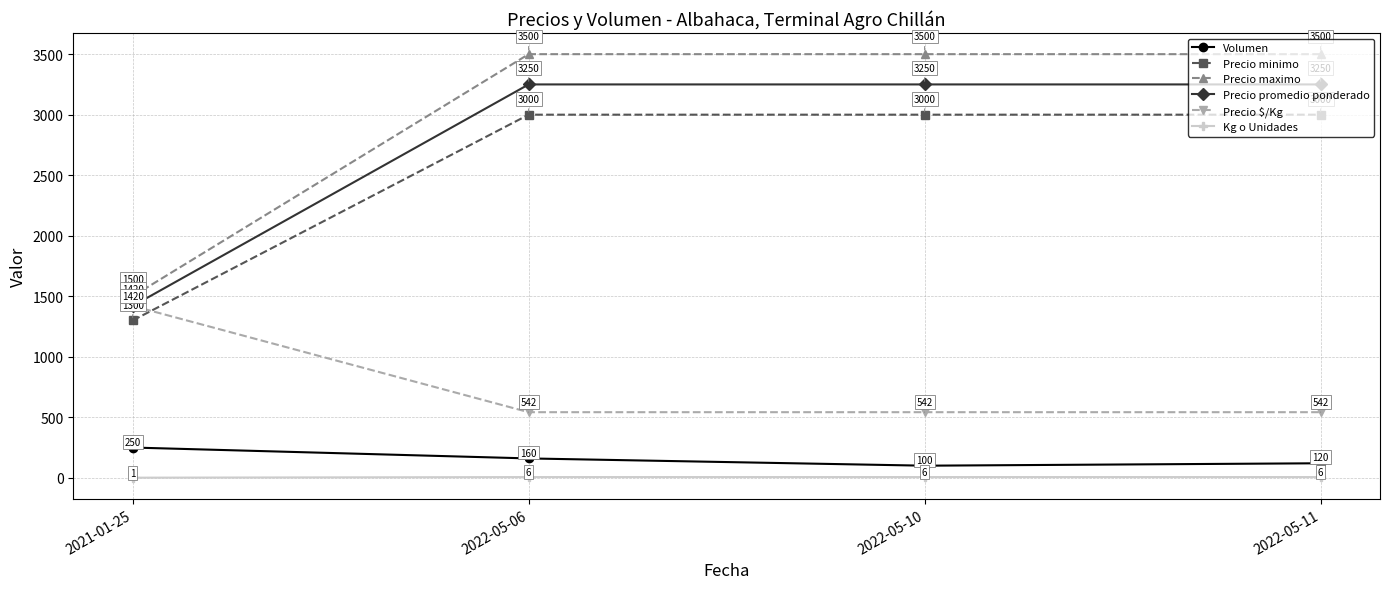

What value does the Volumen series have at 2022-05-11, to the nearest 5?

120